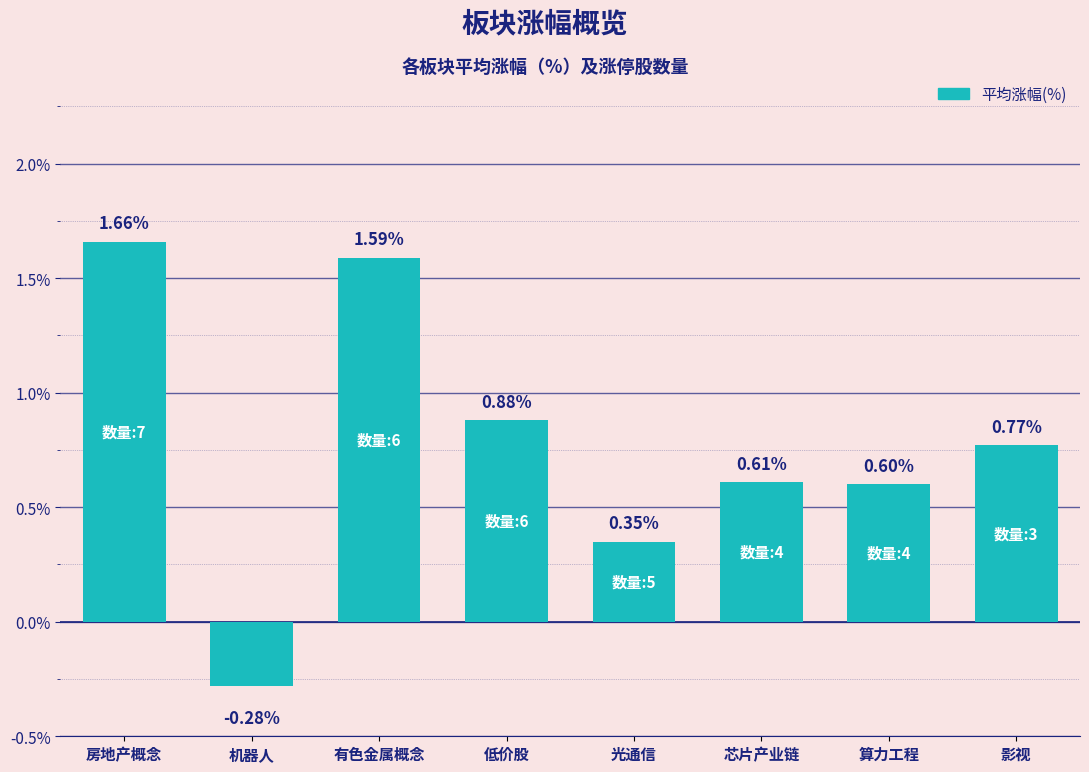

What is the sum of the values at 芯片产业链 and 房地产概念?

2.3